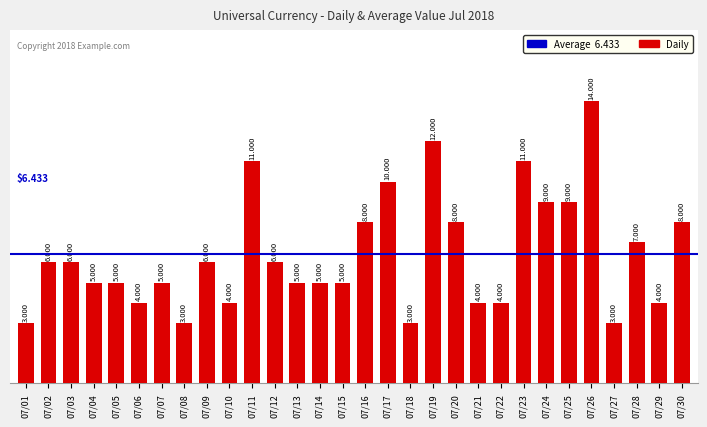

Reading right to left, list all the values displayed in this chart.

07/30=8	07/29=4	07/28=7	07/27=3	07/26=14	07/25=9	07/24=9	07/23=11	07/22=4	07/21=4	07/20=8	07/19=12	07/18=3	07/17=10	07/16=8	07/15=5	07/14=5	07/13=5	07/12=6	07/11=11	07/10=4	07/09=6	07/08=3	07/07=5	07/06=4	07/05=5	07/04=5	07/03=6	07/02=6	07/01=3